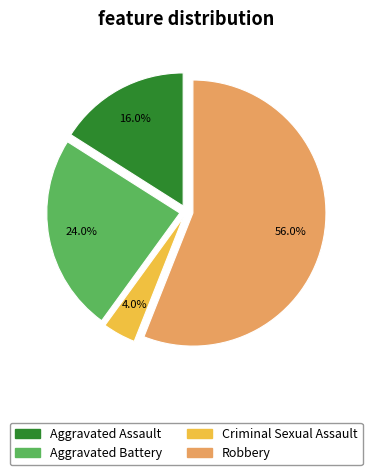

Combined, what portion of the pie is Aggravated Assault and Criminal Sexual Assault?

20.0%